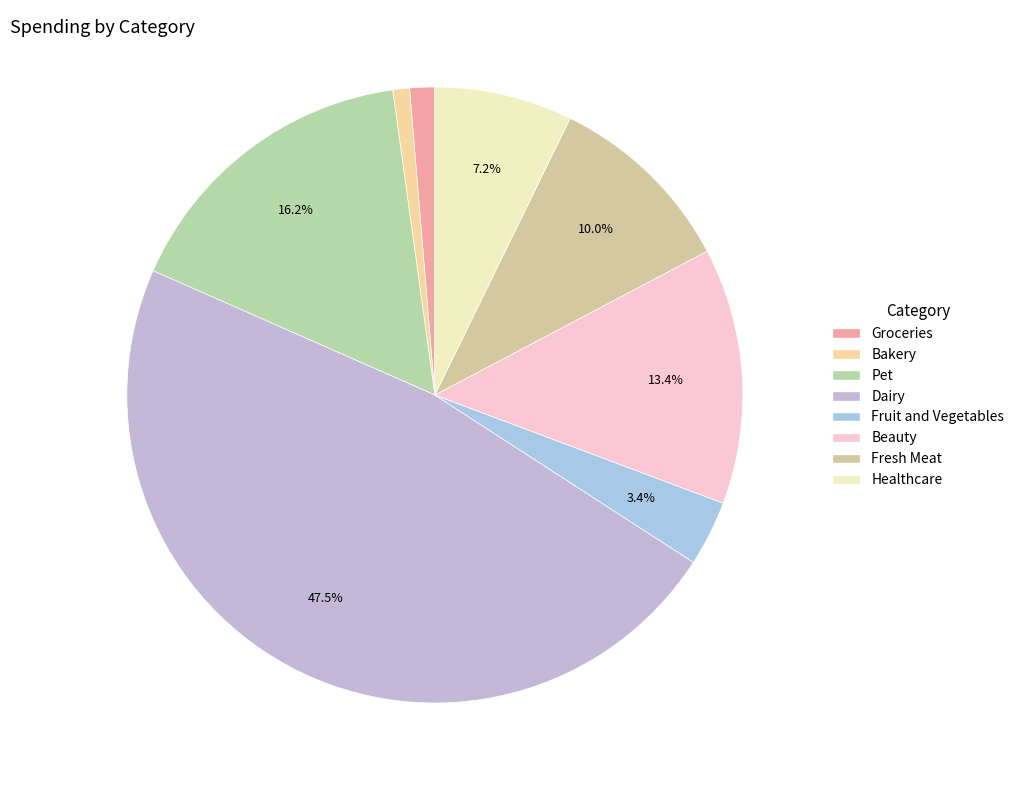

Rank the categories by value from highest to lowest.

Dairy, Pet, Beauty, Fresh Meat, Healthcare, Fruit and Vegetables, Groceries, Bakery